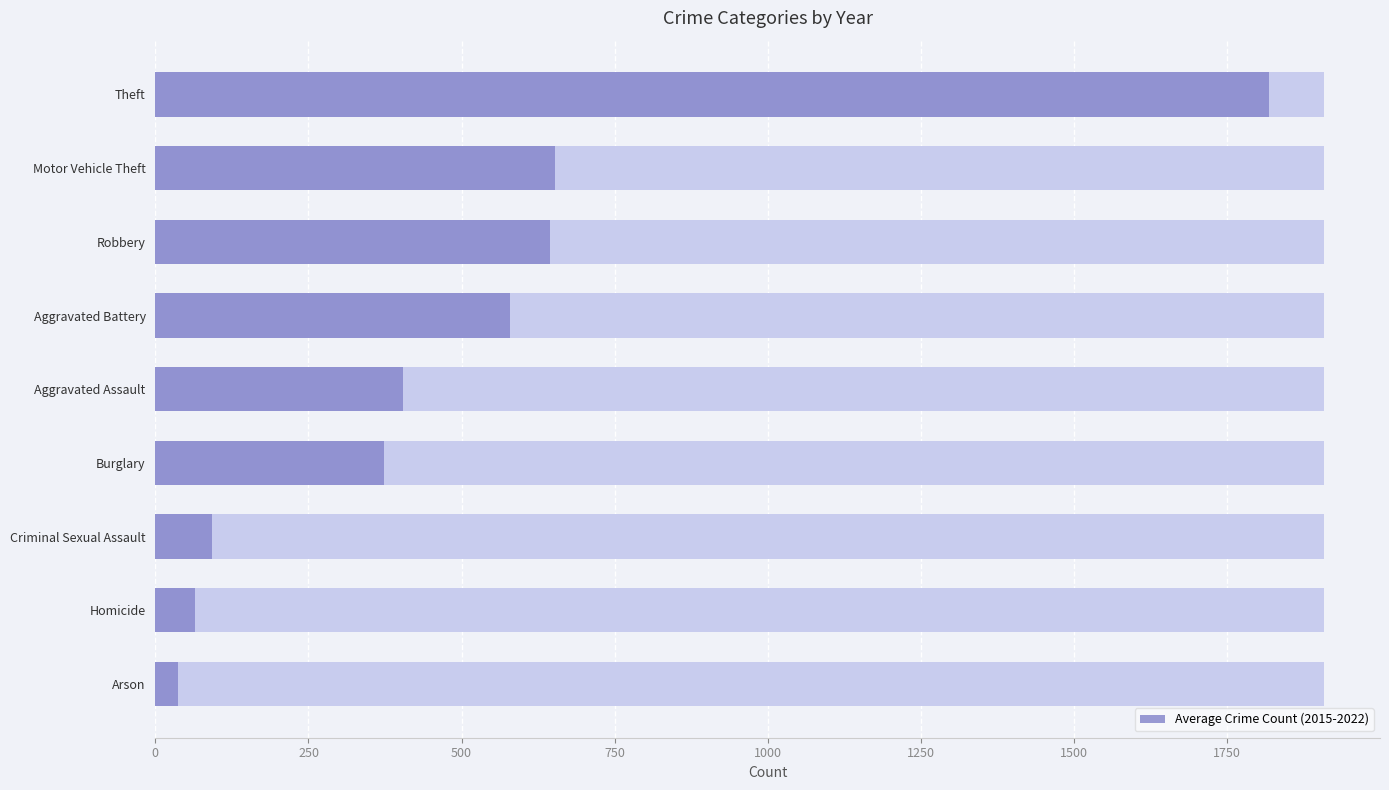

How many bars are there in total?

9